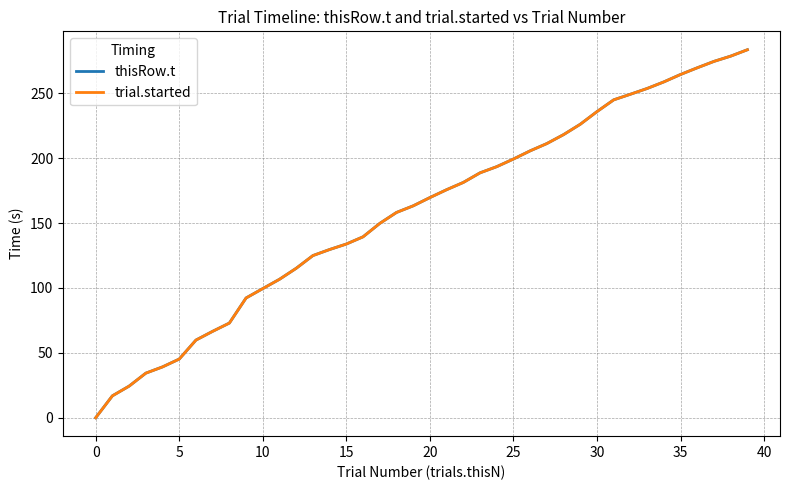

Which series has the largest range (max minus min)?

thisRow.t